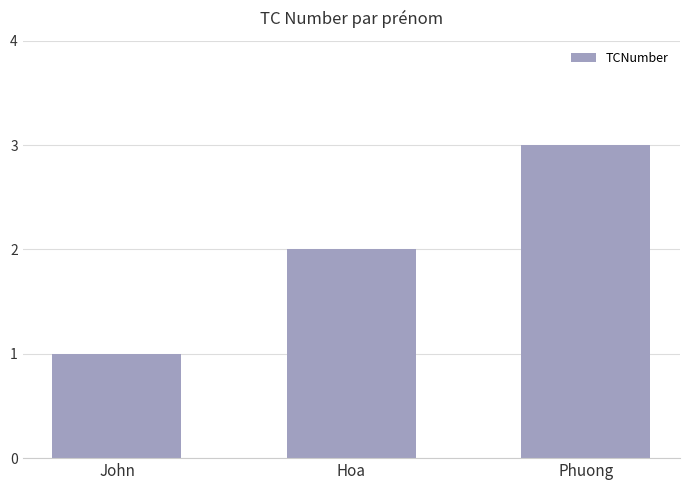

What is the difference between the values at John and Phuong?

2